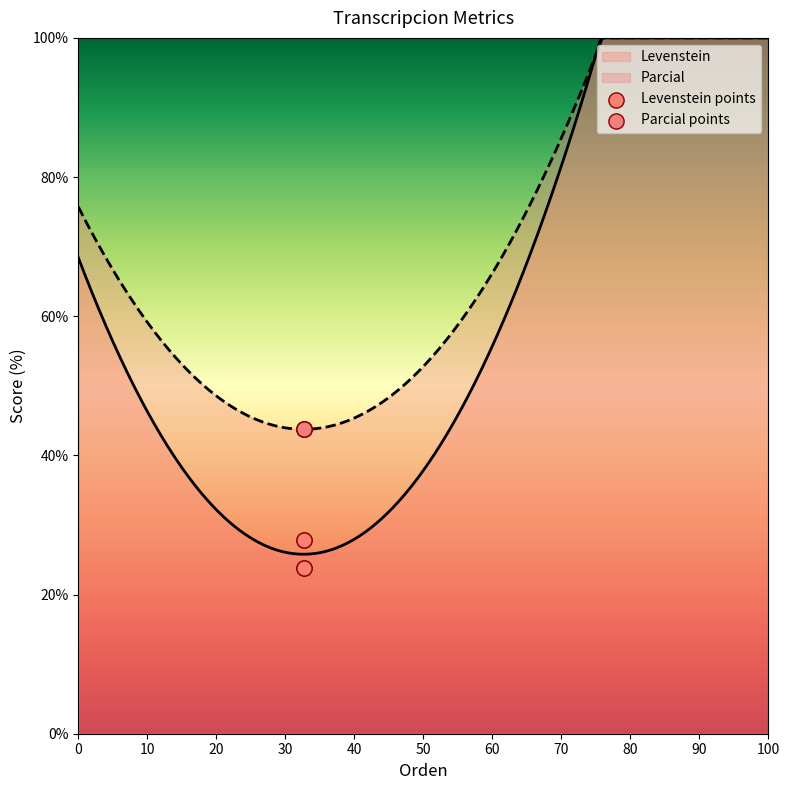

What is the highest value of the Levenstein series?

100.0